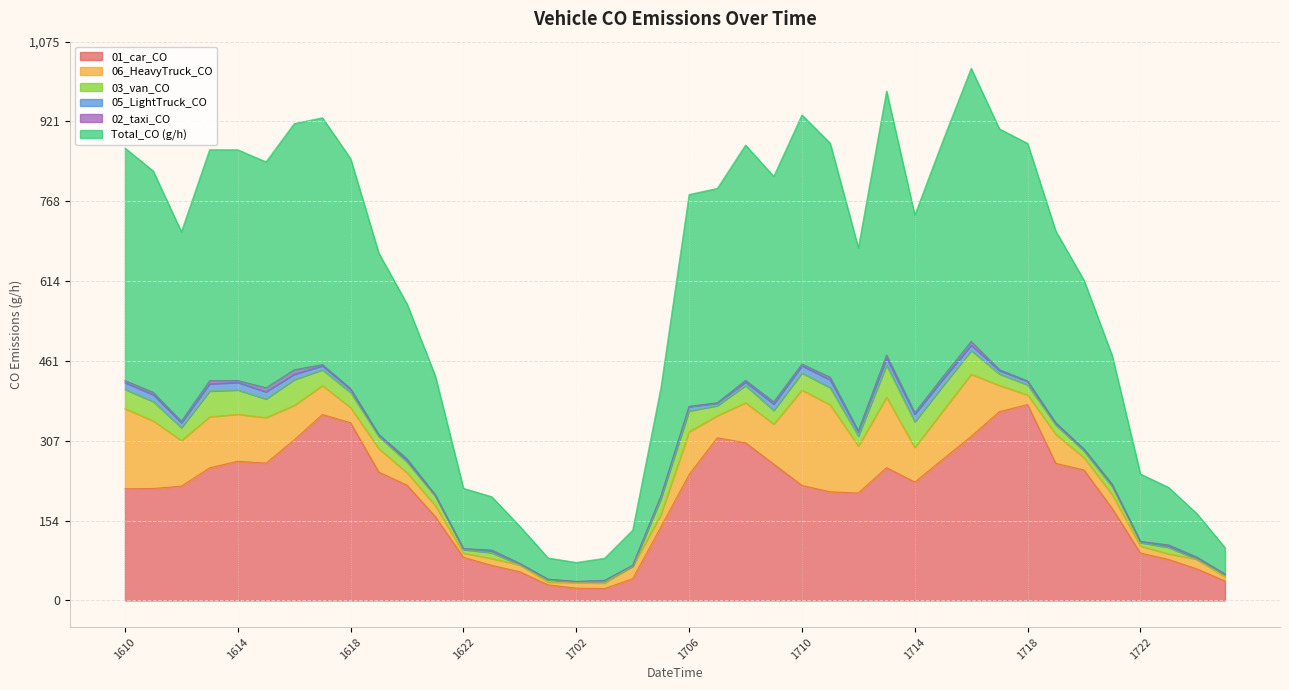

True or false: 01_car_CO and 05_LightTruck_CO intersect in this chart.

False